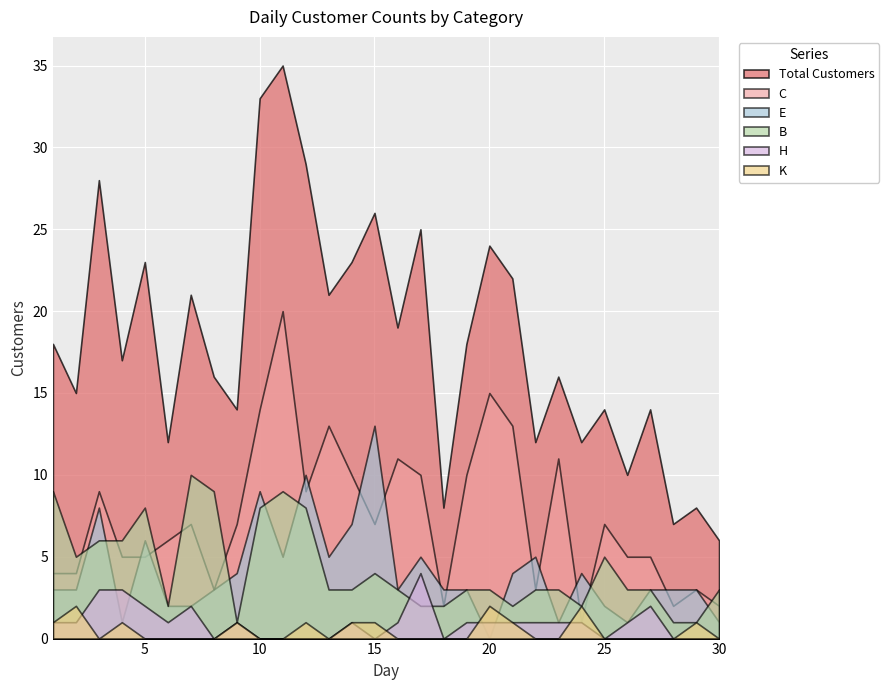

Reading right to left, transcribe all the data shown in this chart.

Total Customers: 6	8	7	14	10	14	12	16	12	22	24	18	8	25	19	26	23	21	29	35	33	14	16	21	12	23	17	28	15	18
C: 2	3	2	5	5	7	1	11	3	13	15	10	2	10	11	7	10	13	9	20	14	7	3	7	6	5	5	9	4	4
E: 1	3	3	3	1	2	4	1	5	4	0	3	3	5	3	13	7	5	10	5	9	4	3	2	2	6	1	8	3	3
B: 3	1	1	3	3	5	2	3	3	2	3	3	2	2	3	4	3	3	8	9	8	1	9	10	2	8	6	6	5	9
H: 0	0	0	2	1	0	1	1	1	1	1	1	0	4	1	0	1	0	0	0	0	1	0	2	1	2	3	3	1	1
K: 0	1	0	0	0	0	2	0	0	1	2	0	0	0	0	1	1	0	1	0	0	1	0	0	0	0	1	0	2	1